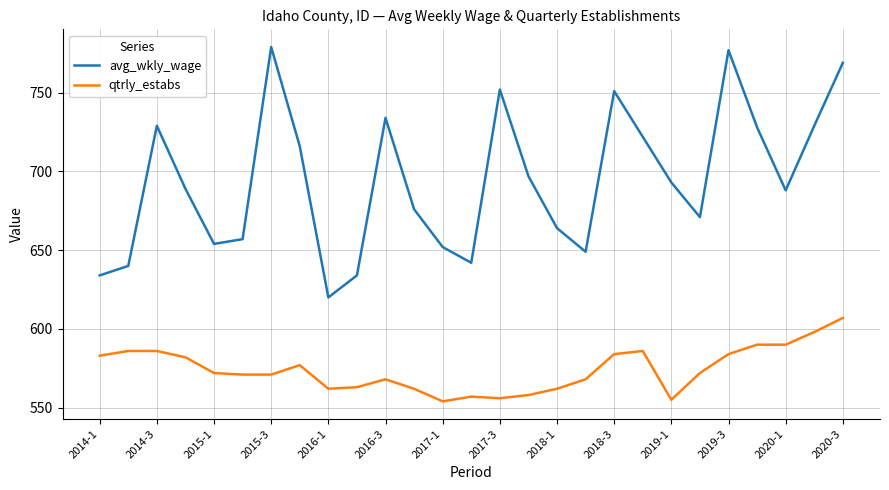

What is the greatest value displayed?

779